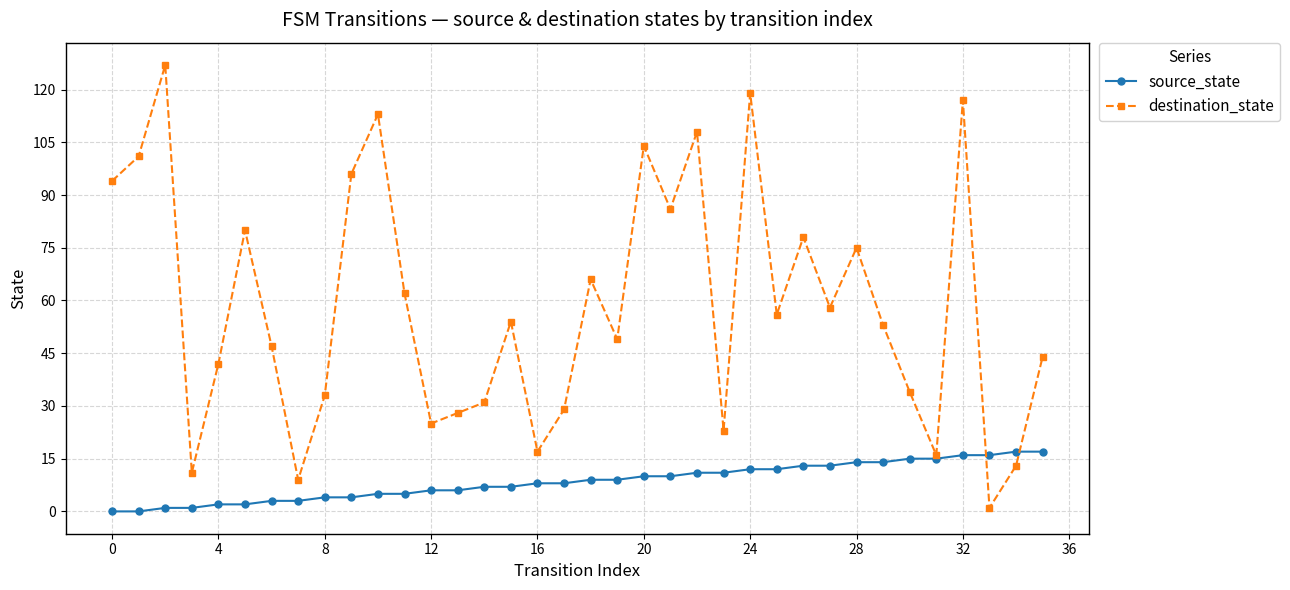

List the series in order of their overall mean, lowest first.

source_state, destination_state